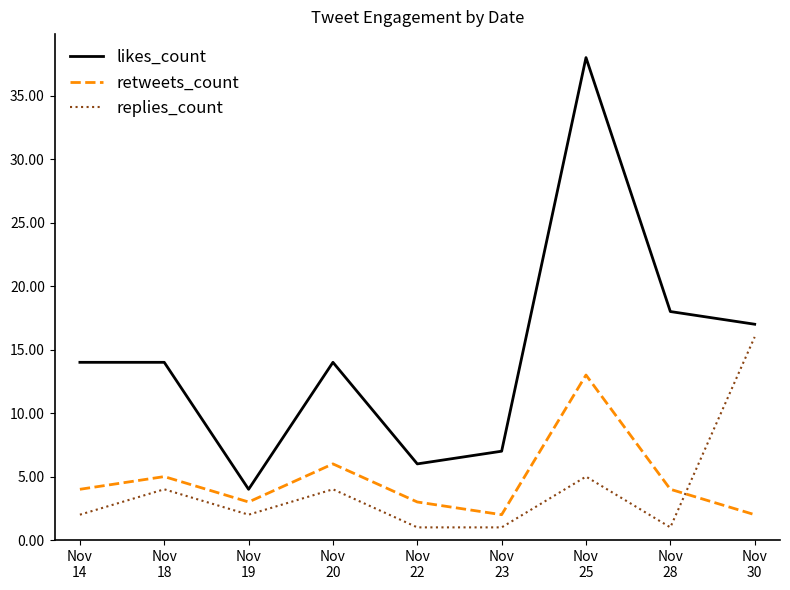

What is the minimum value for likes_count?

4